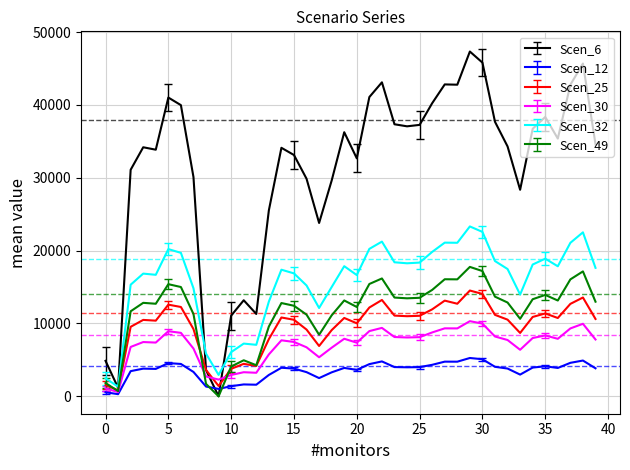

What are all the series names shown in the legend?

Scen_6, Scen_12, Scen_25, Scen_30, Scen_32, Scen_49